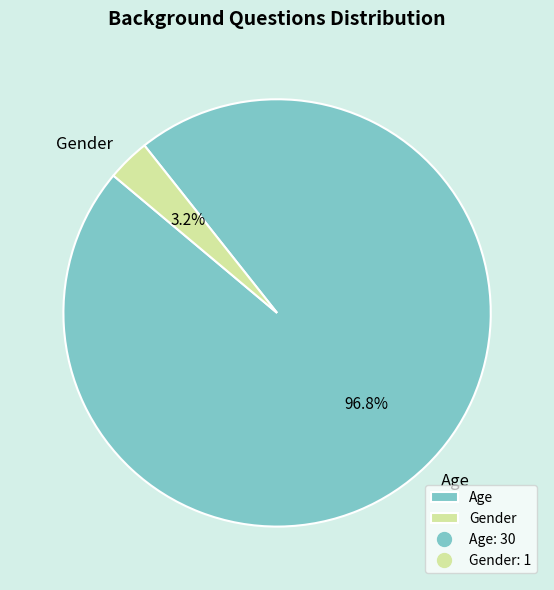

What percentage is the Gender slice, to the nearest percent?

3%